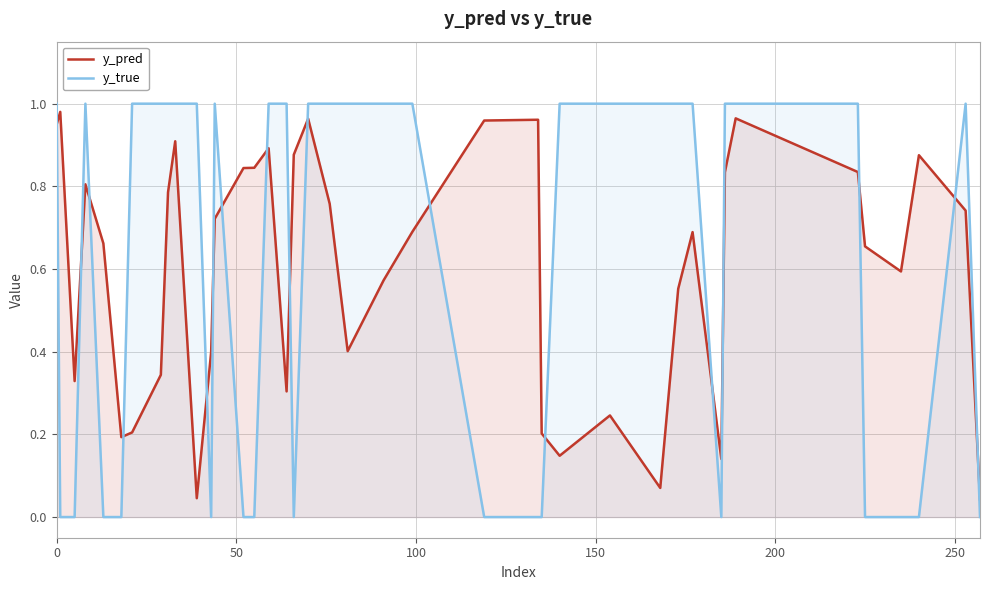

What is the difference between the second highest and minimum values in the y_true series?

1.0